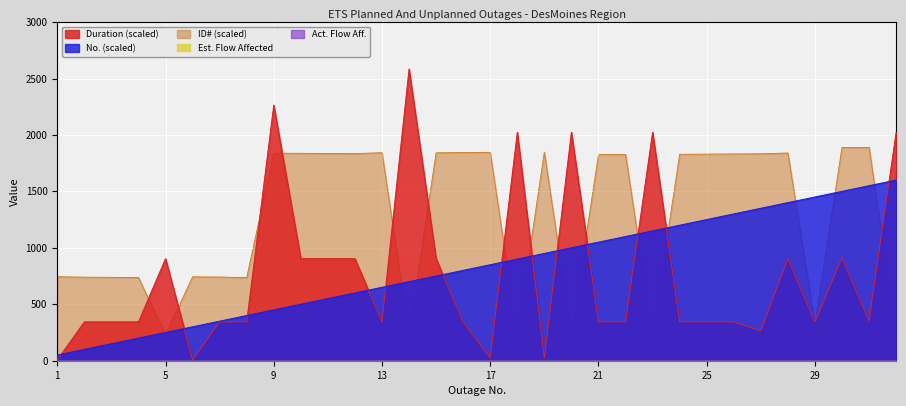

Where is Duration nearest to the value 1296?

30